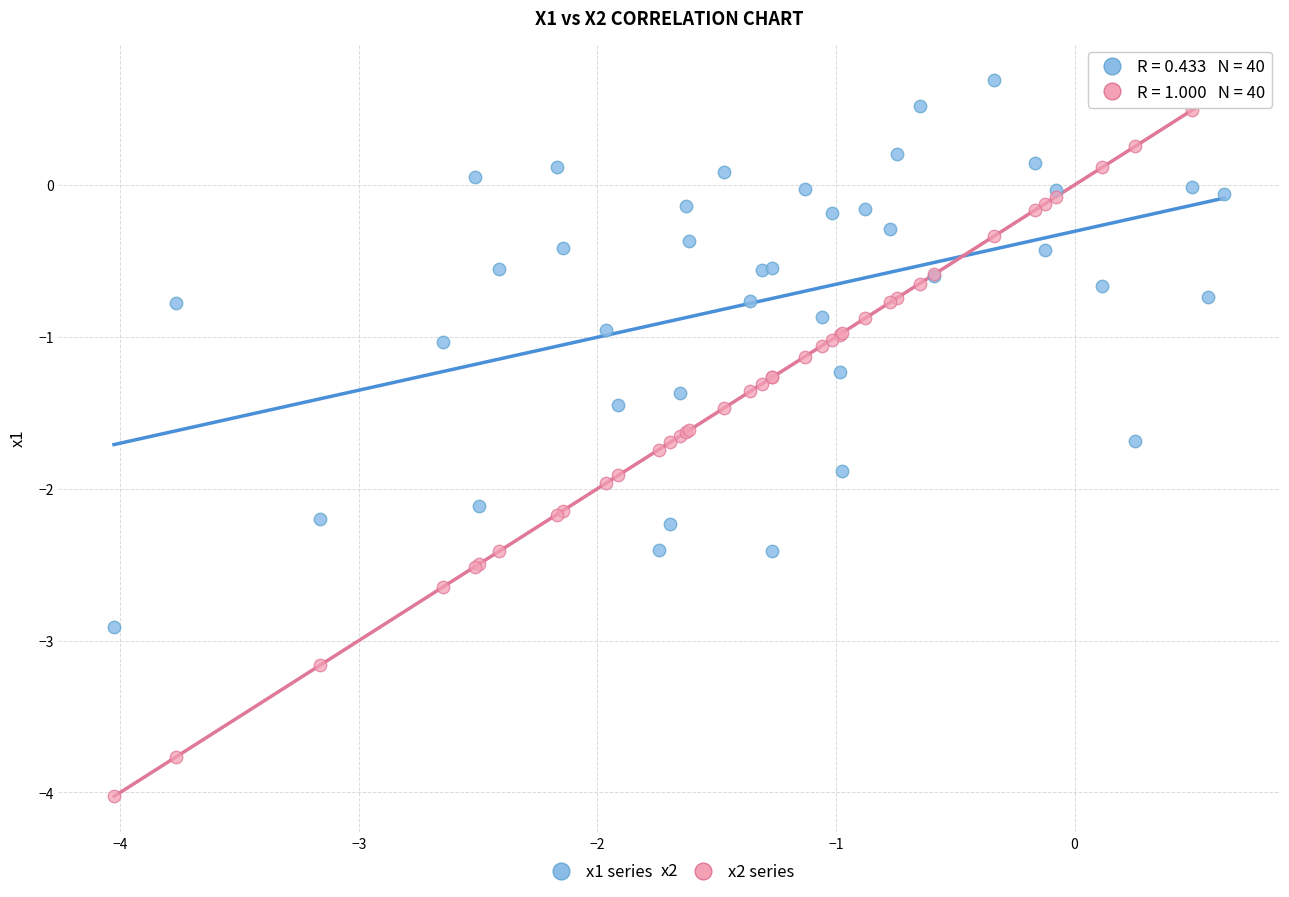

Which series reaches the minimum Y coordinate?

x2 series